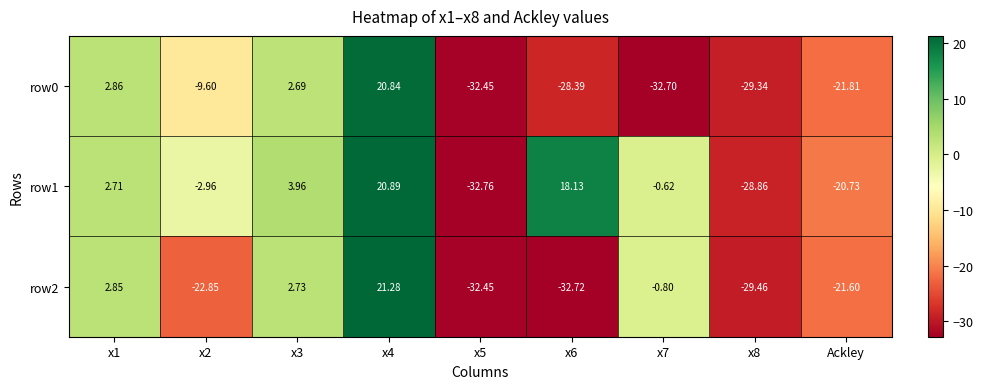

Is the value of row0 at x2 greater than the value of row2 at x3?

No